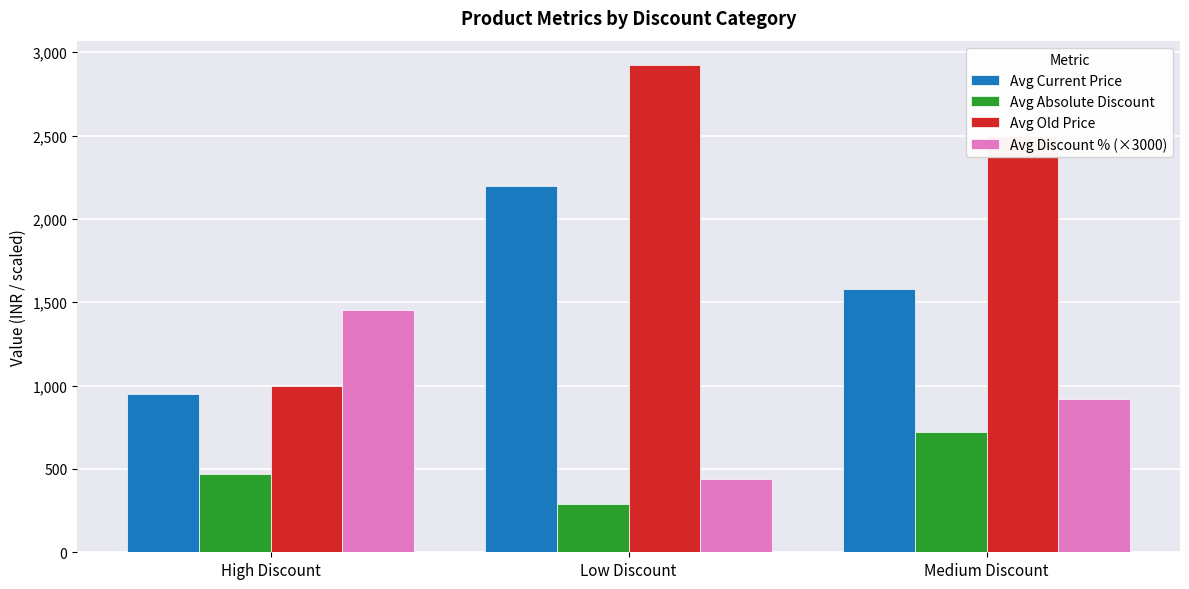

How many bars are there in each group?

4